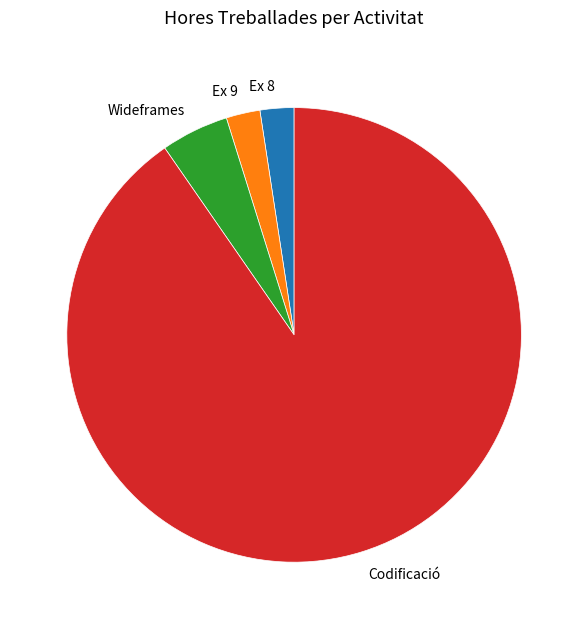

The Ex 9 slice represents 2% of the pie. True or false?

True